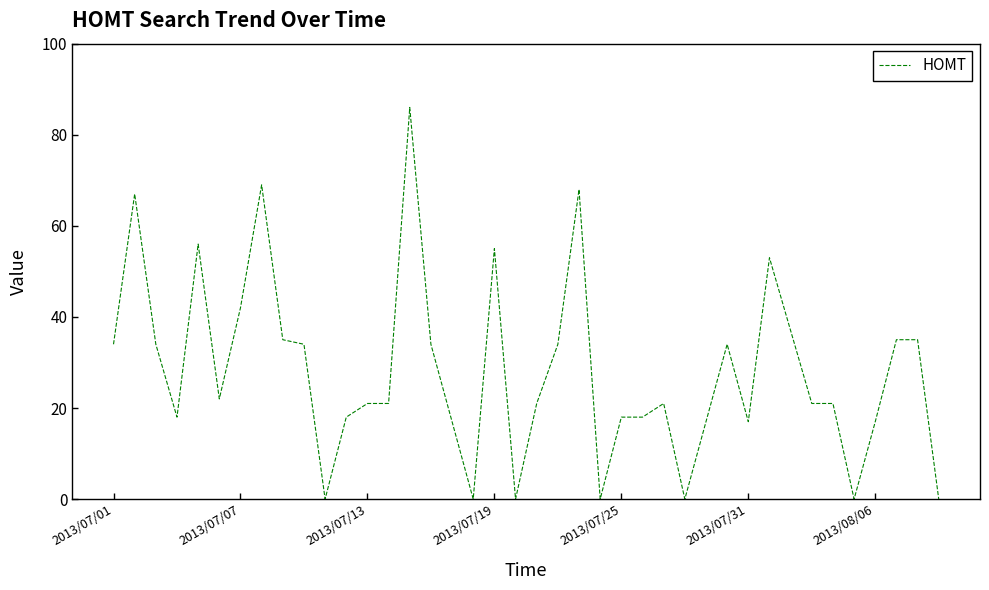

What is the greatest value displayed?

86